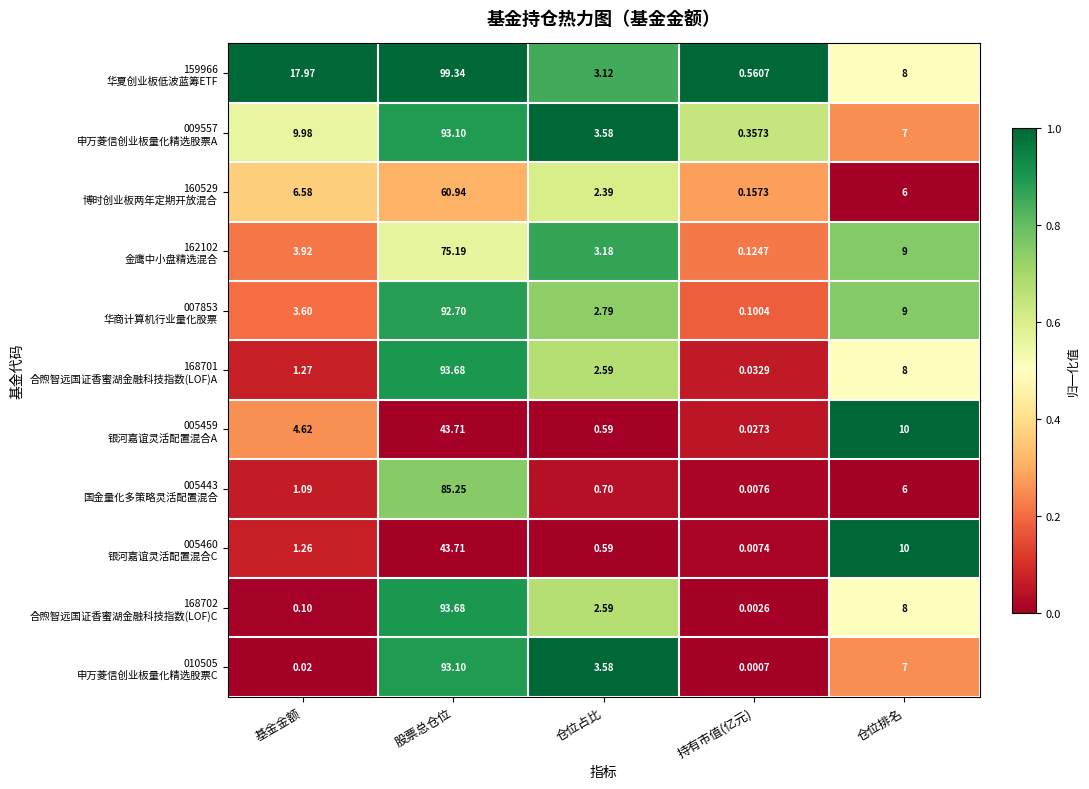

At which category does the chart reach its minimum across all series?

持有市值(亿元)